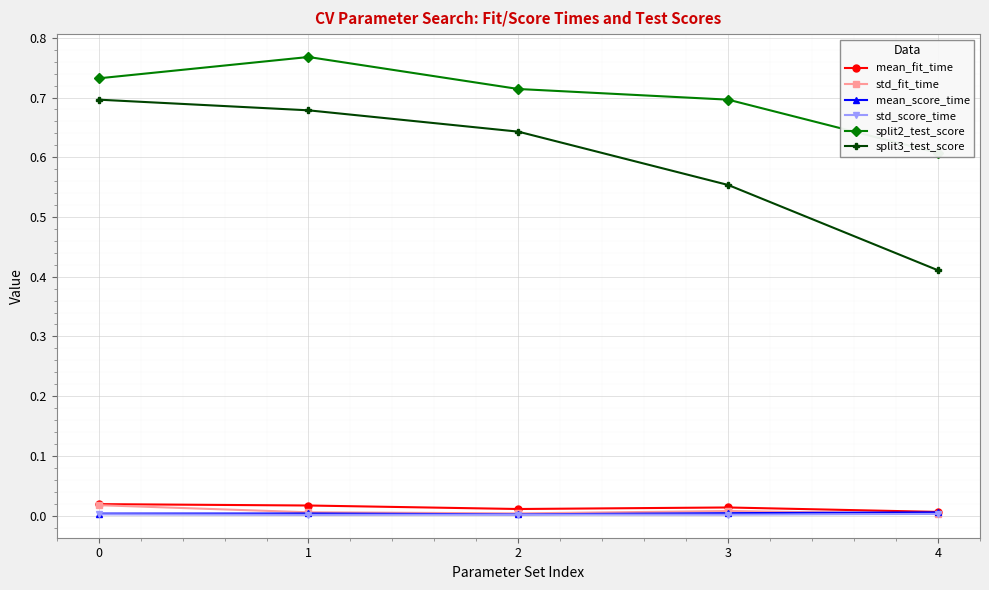

The std_fit_time series shows 0.0 at 2. True or false?

False